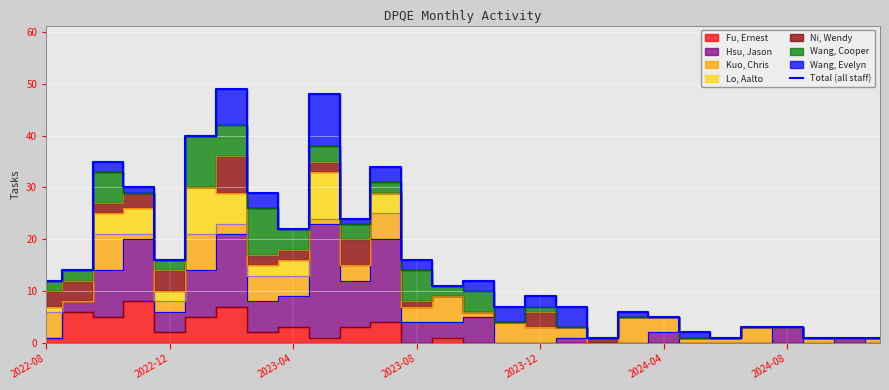

What is the difference between the values at 19 and 11?

28